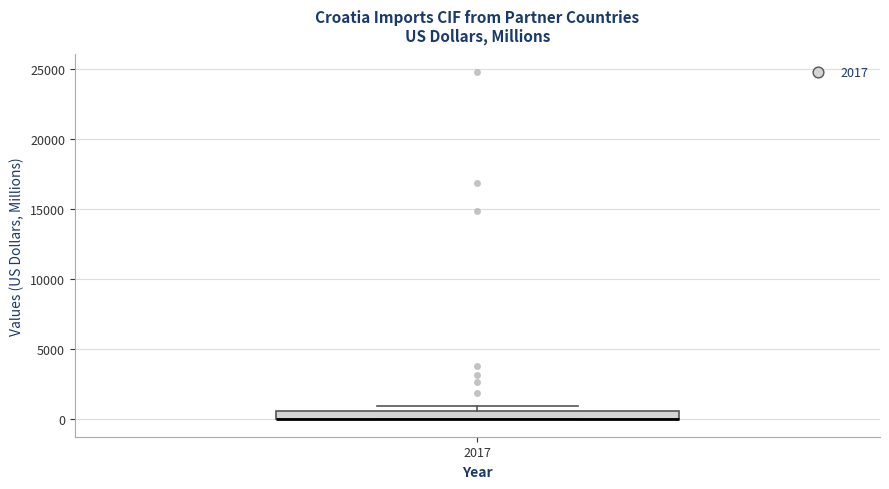

Where is the upper edge of the box at x = 2017 on the y-axis? The values are not printed on the chart, so give them approximately, as read against the axis.

500